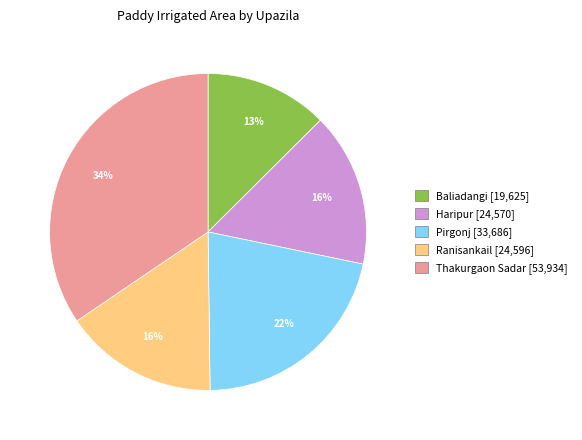

How many slices are in this pie chart?

5